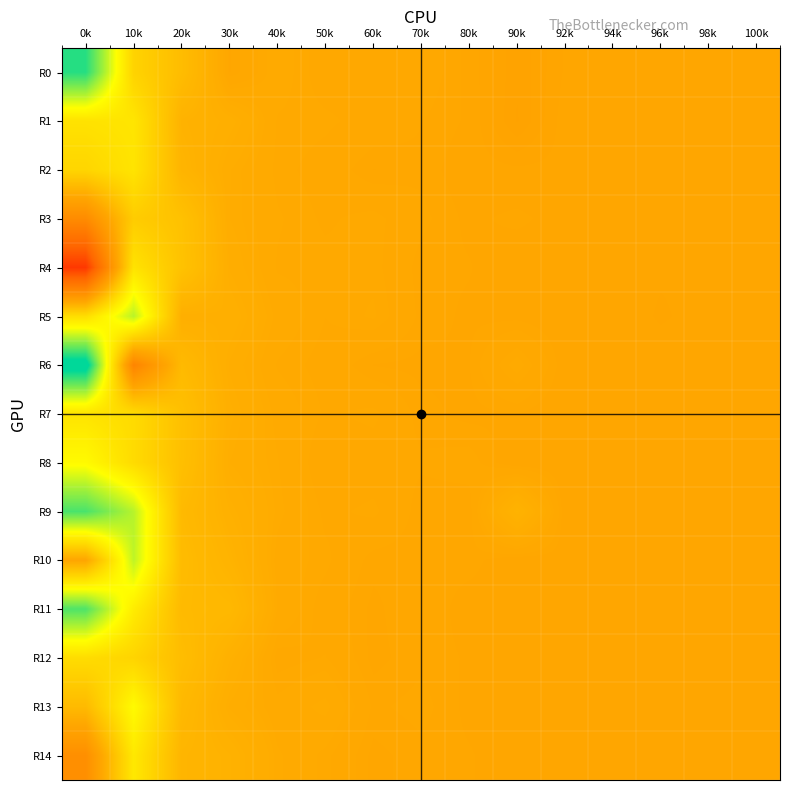

Which has a higher value, 92k or 40k?

40k